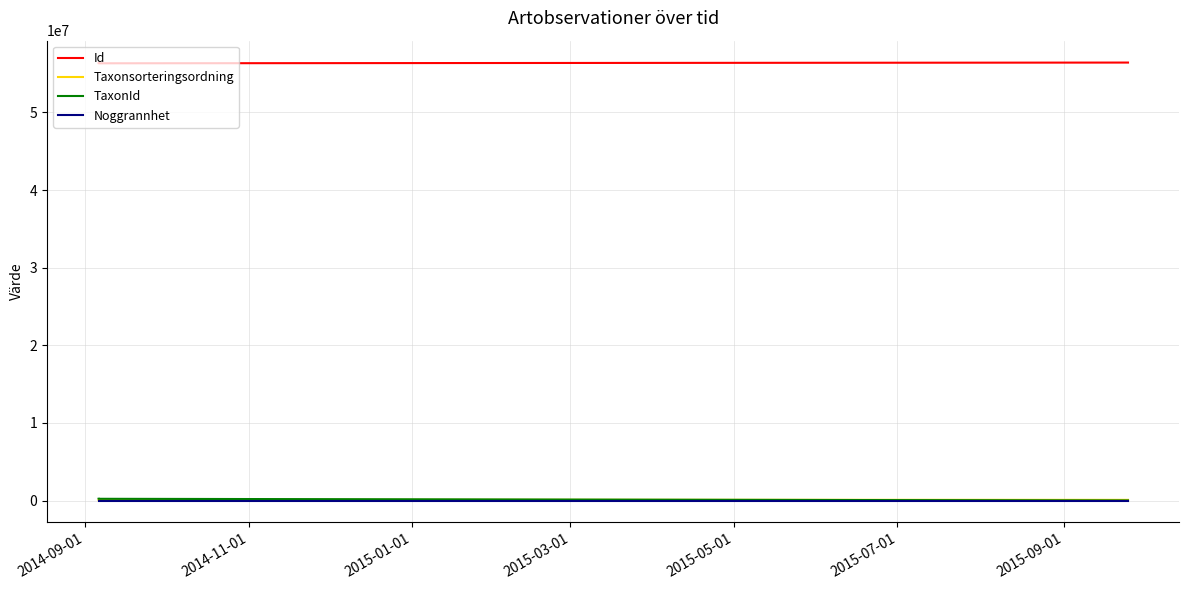

List the labels in order of Noggrannhet value, largest first.

2014-09-01, 2014-11-01, 2015-01-01